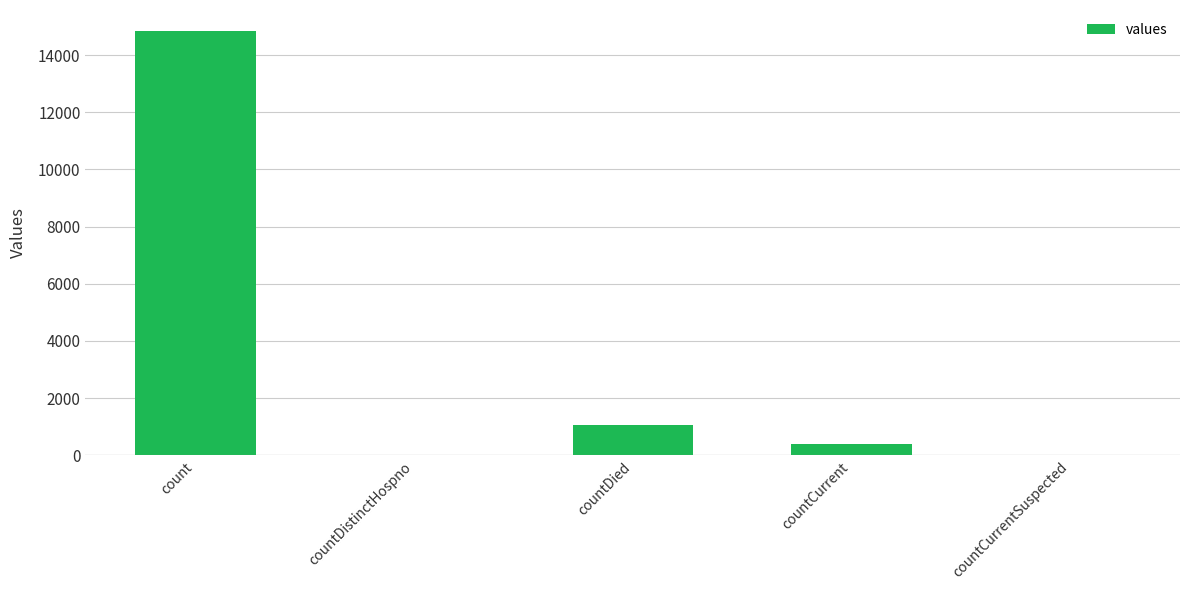

How many data points does each series have?

5